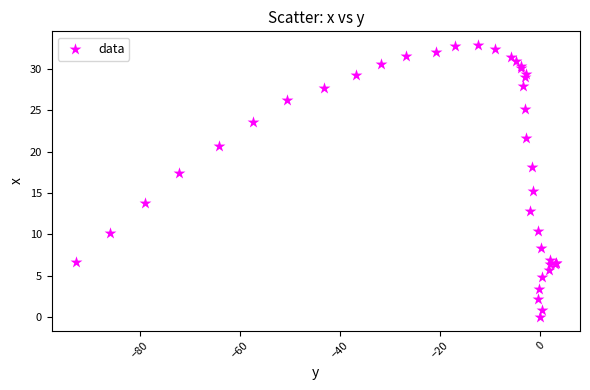

What Y value in the scatter plot is closest to 16?

15.2